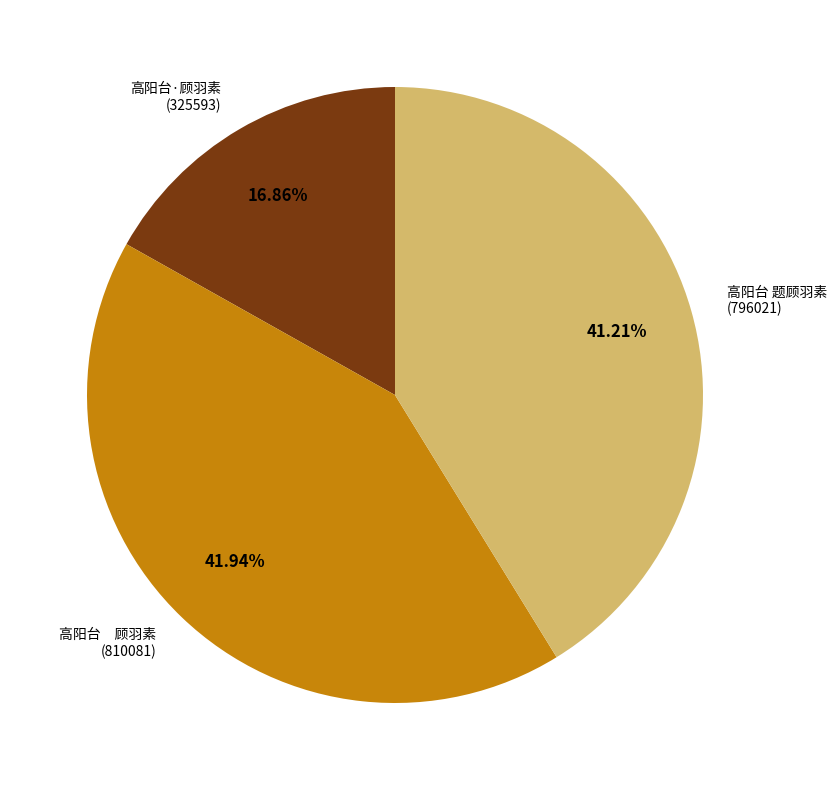

Rank the categories by value from highest to lowest.

高阳台 顾羽素 (810081), 高阳台 题顾羽素 (796021), 高阳台·顾羽素 (325593)